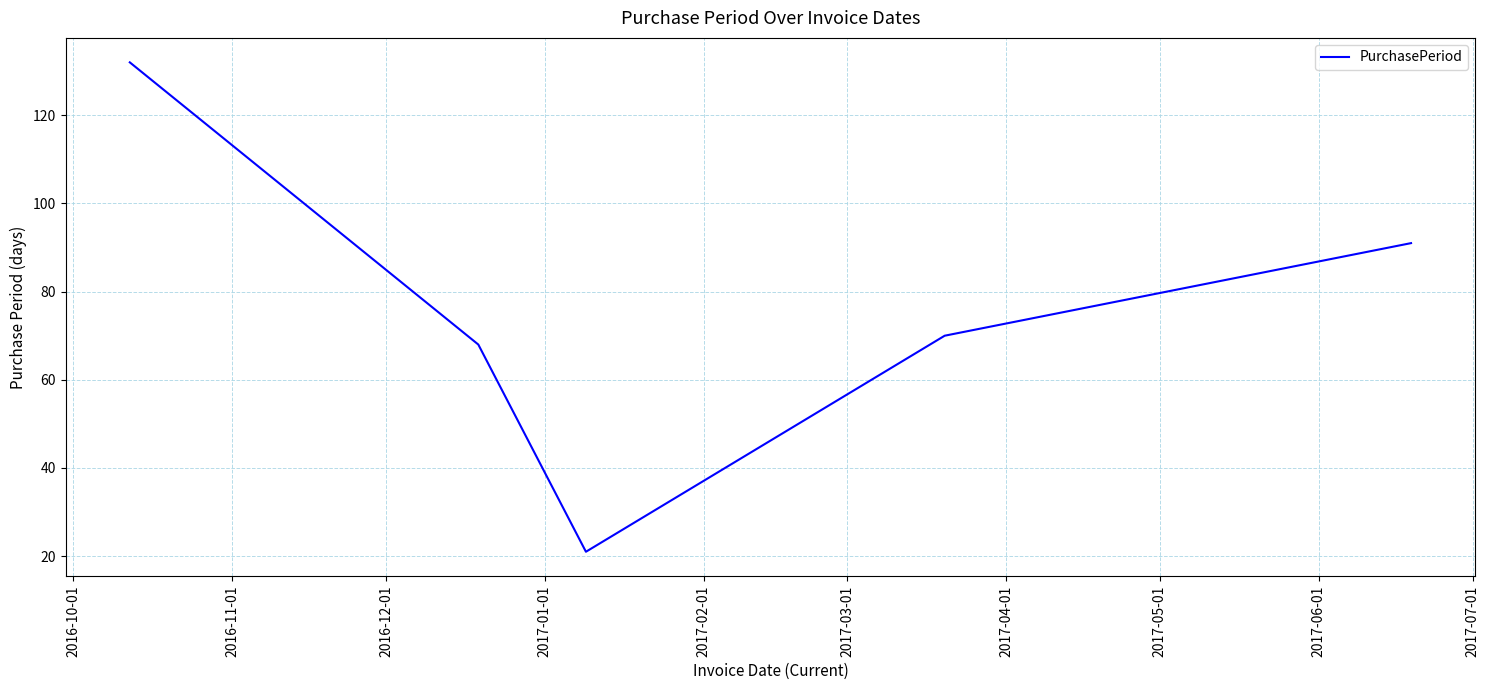

What is the maximum value shown in the chart?

132